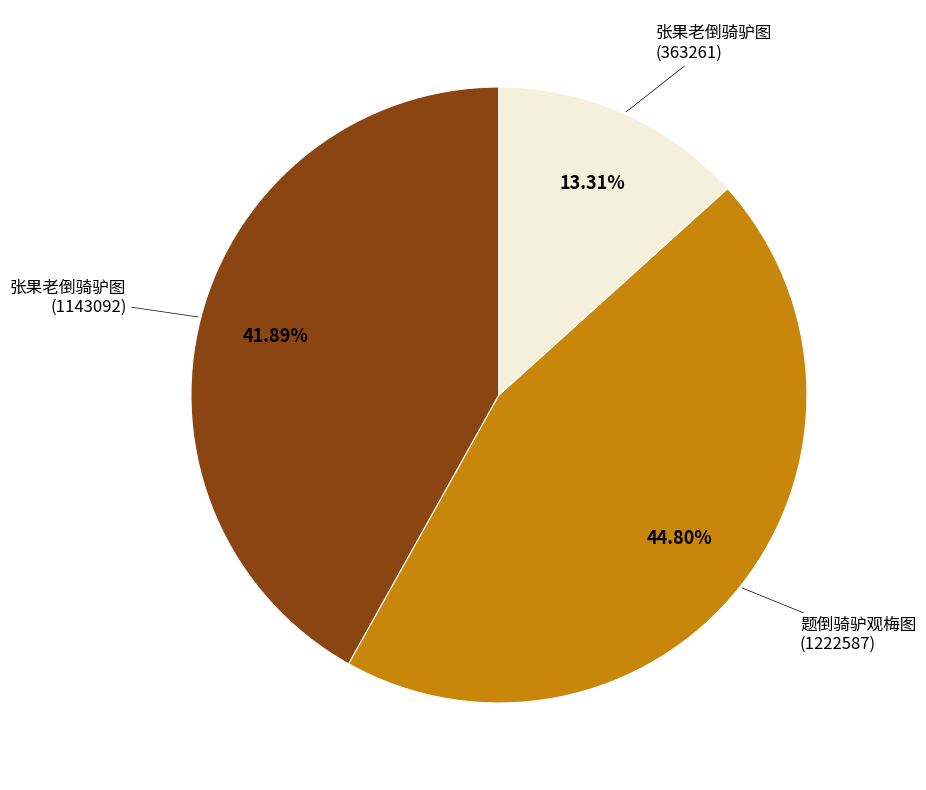

Does any single category account for the majority?

No